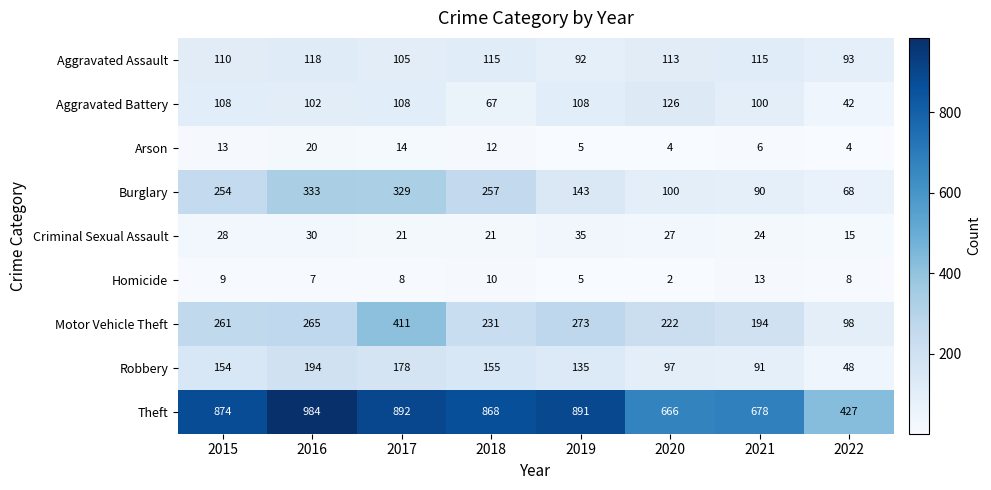

Count the number of categories in the chart.

8